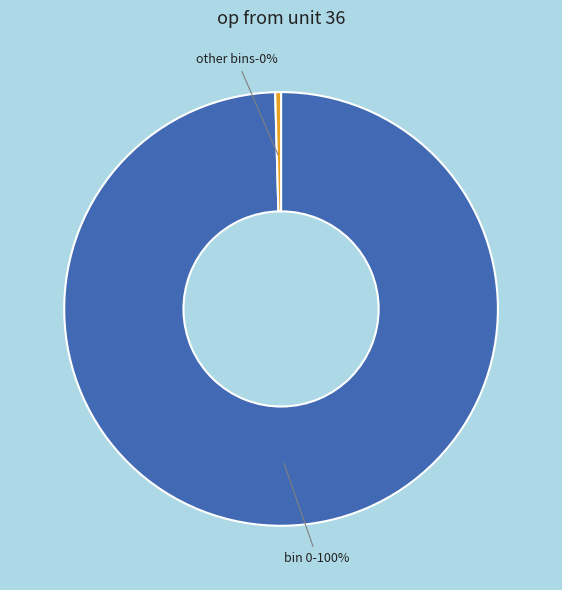

Is there a majority slice in this chart?

Yes